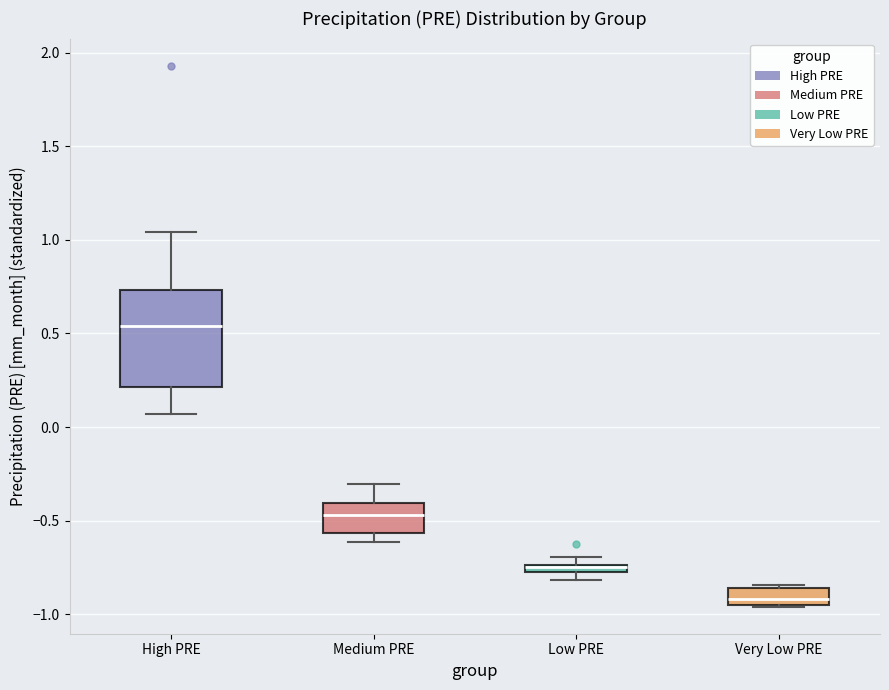

Comparing the boxes themselves (not the whiskers), which one is the tallest?

High PRE